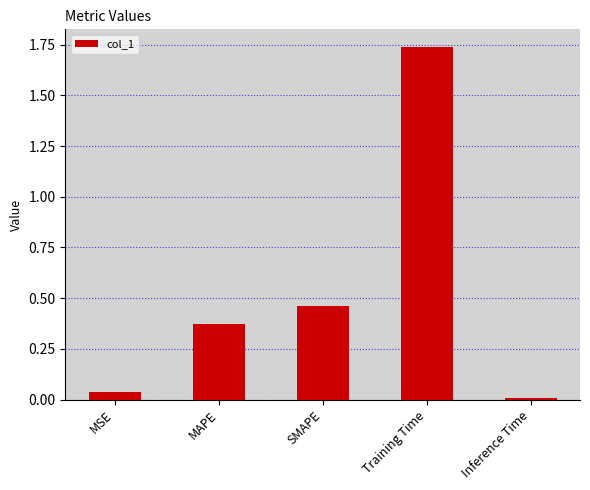

The value at MSE is 0.0. True or false?

True